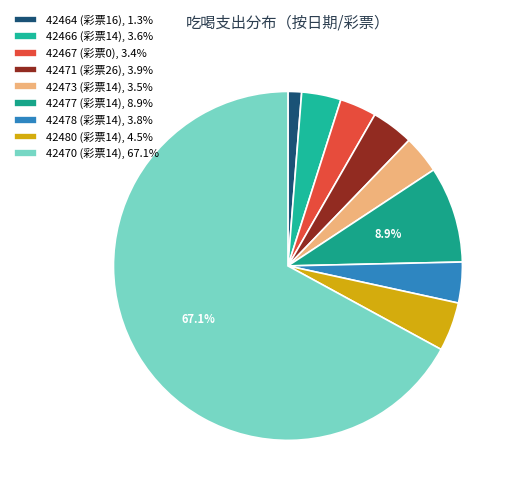

How many slices are in this pie chart?

9